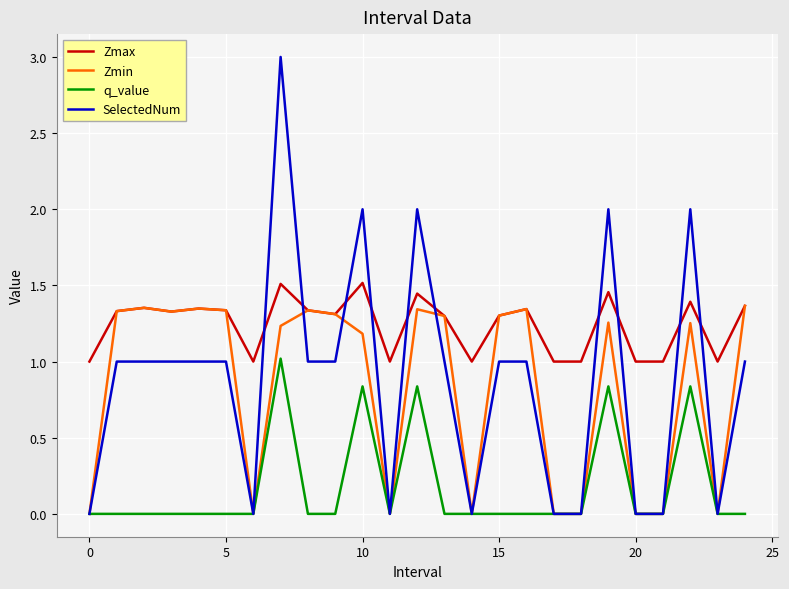

How many lines are shown in the chart?

4